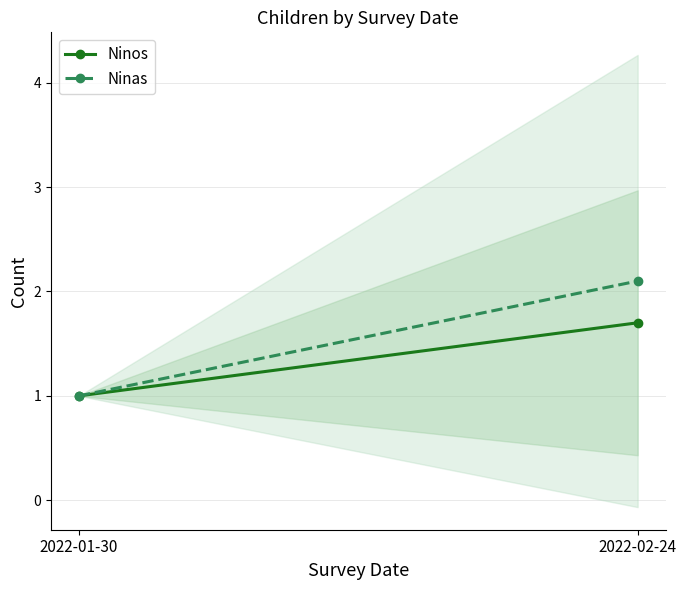

The Ninos series shows 0.4 at 2022-01-30. True or false?

False